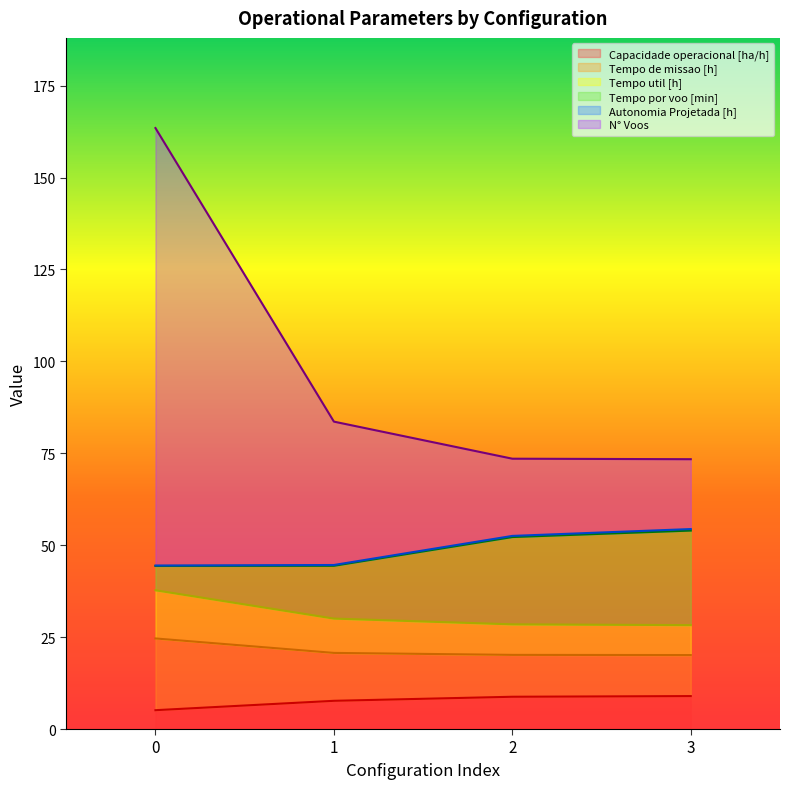

What is the lowest value of the Capacidade operacional [ha/h] series?

5.1